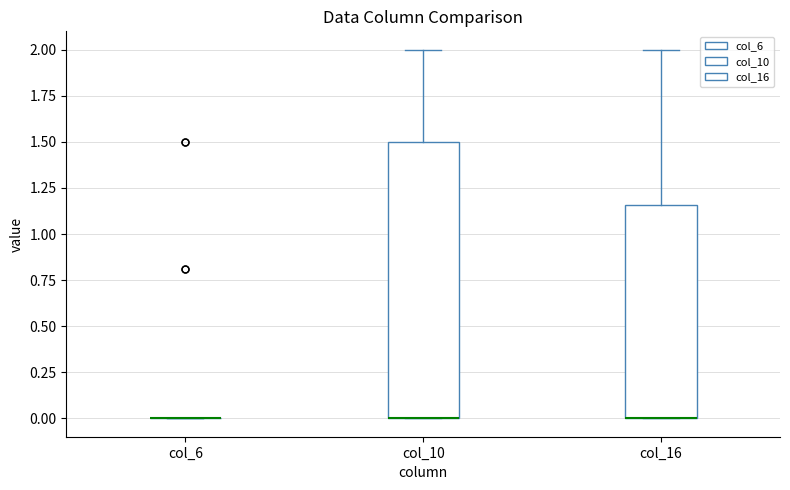

Reading left to right, transcribe this box plot: for each box, give where its median line is, the range the box spans, and where its two whiskers end, as read against the y-axis. The values are not printed on the chart, so give them approximately, as read against the axis.

col_6: box collapsed to a line at 0.00, whiskers 0.00 to 0.00
col_10: median 0.00 (drawn on the box's lower edge), box 0.00 to 1.50, whiskers 0.00 to 2.00
col_16: median 0.00 (drawn on the box's lower edge), box 0.00 to 1.15, whiskers 0.00 to 2.00